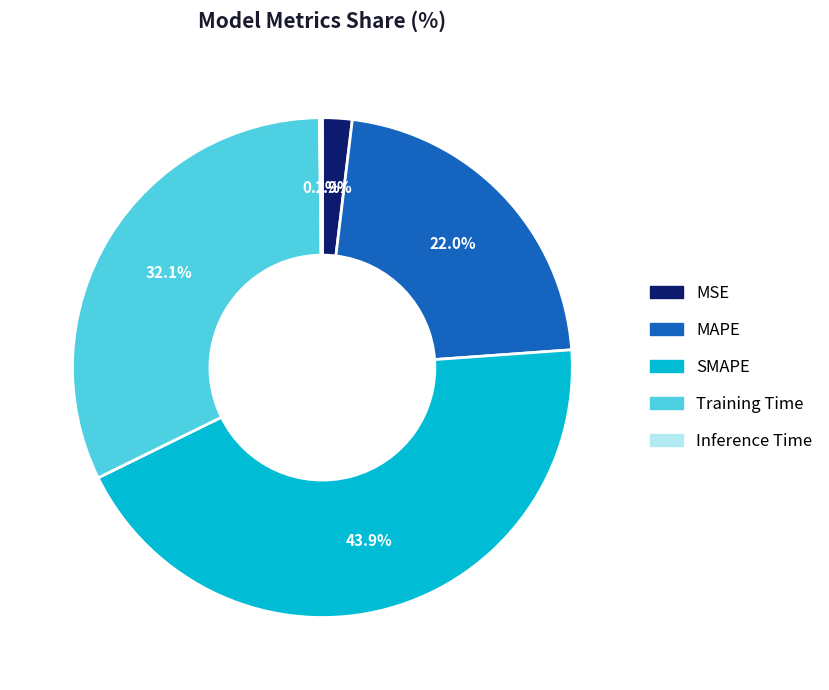

What is the ratio of the value at MAPE to the value at SMAPE?

0.5